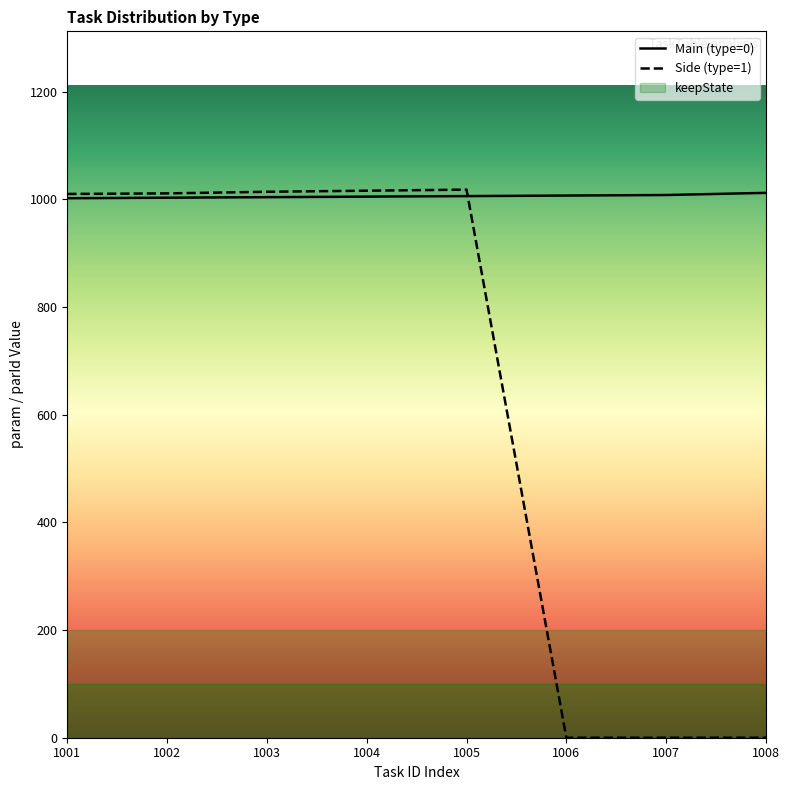

The value of Side (type=1) at 1004 is 1618. True or false?

False